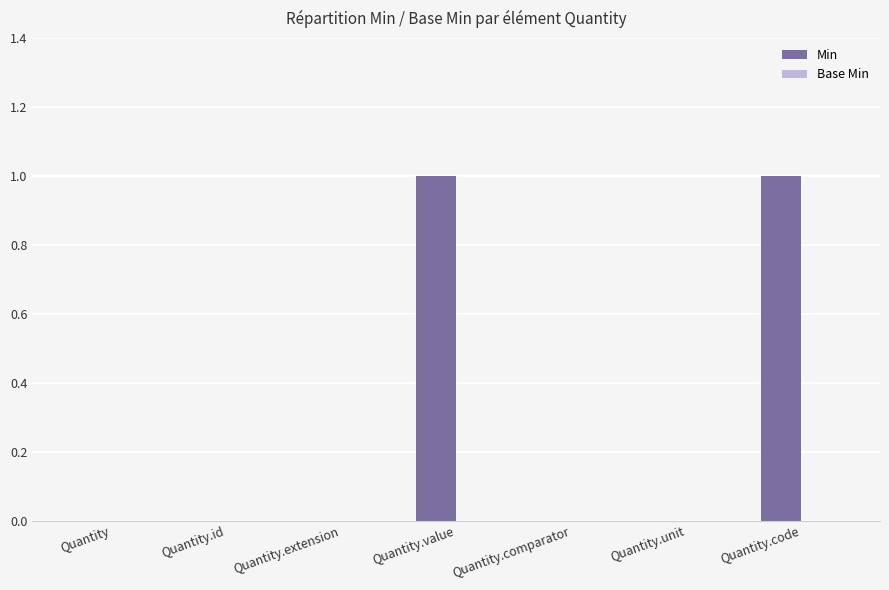

Reading left to right, what are all the values shown in this chart?

Quantity=0	Quantity.id=0	Quantity.extension=0	Quantity.value=1	Quantity.comparator=0	Quantity.unit=0	Quantity.code=1